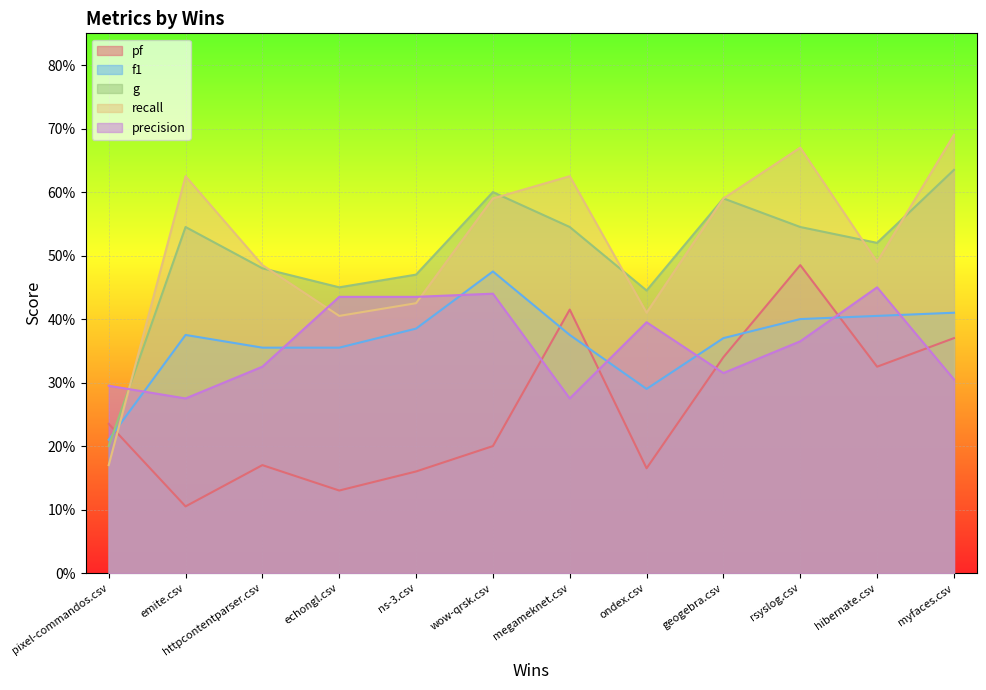

Which series has the largest total across all categories?

recall